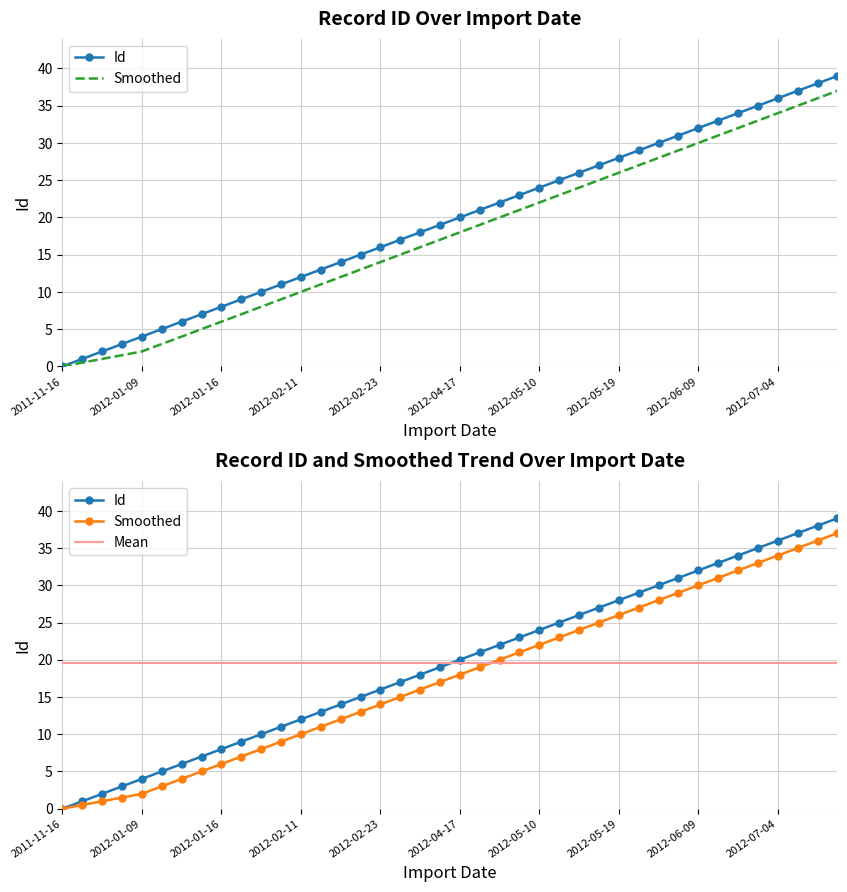

What is the change in value from 2011-12-24 to 2012-01-19?

+6